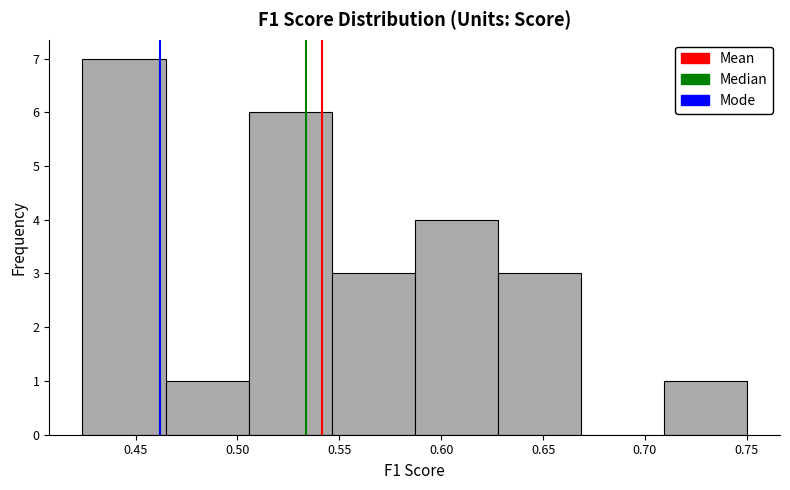

Reading left to right, transcribe this chart: for each bar, give the range it covers on the x-axis and its height. Neither the bar edges nor the heights are printed on the chart, so give them approximately, as read against the axes.

0.425 to 0.465: 7
0.465 to 0.505: 1
0.505 to 0.545: 6
0.545 to 0.585: 3
0.585 to 0.630: 4
0.630 to 0.670: 3
0.670 to 0.710: 0
0.710 to 0.750: 1